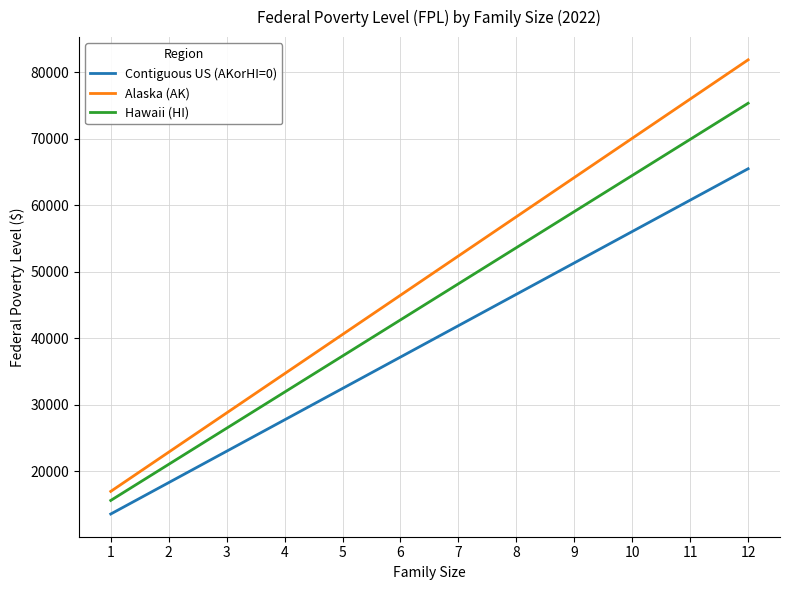

What is the total value across all series at 4?

94360